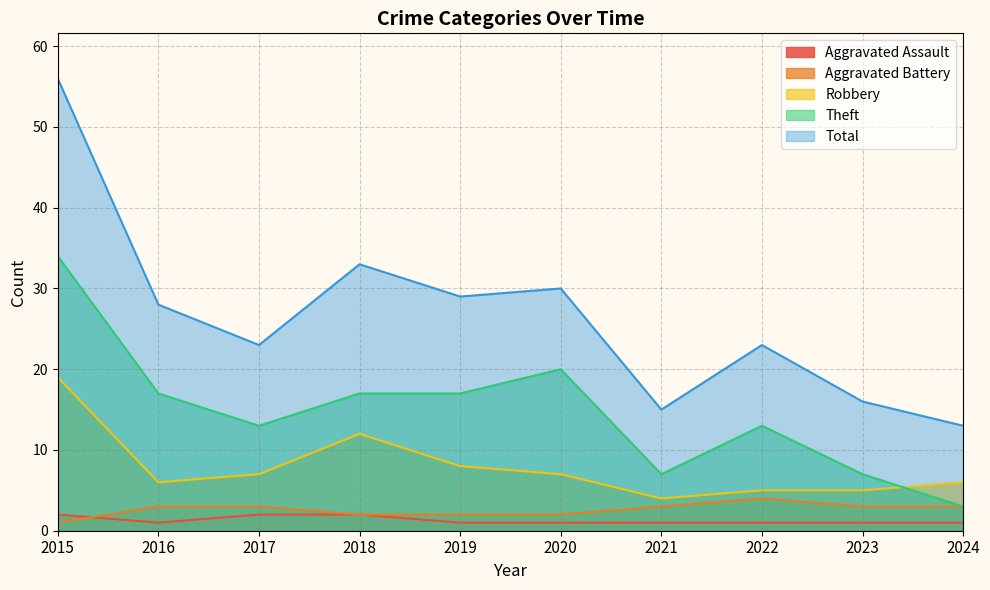

Which series changed the most between 2020 and 2023?

Total